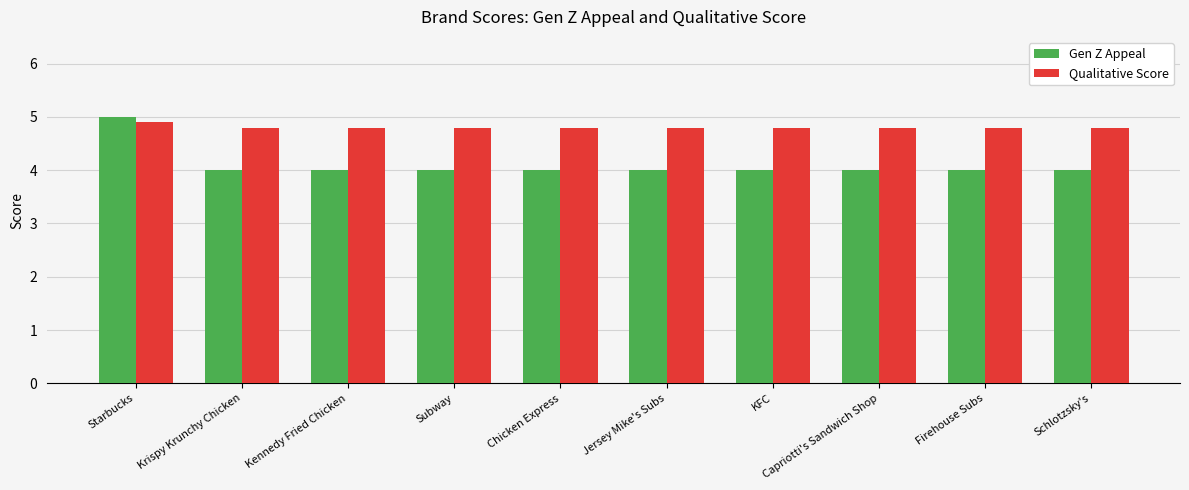

Which series has the widest spread of values?

Gen Z Appeal